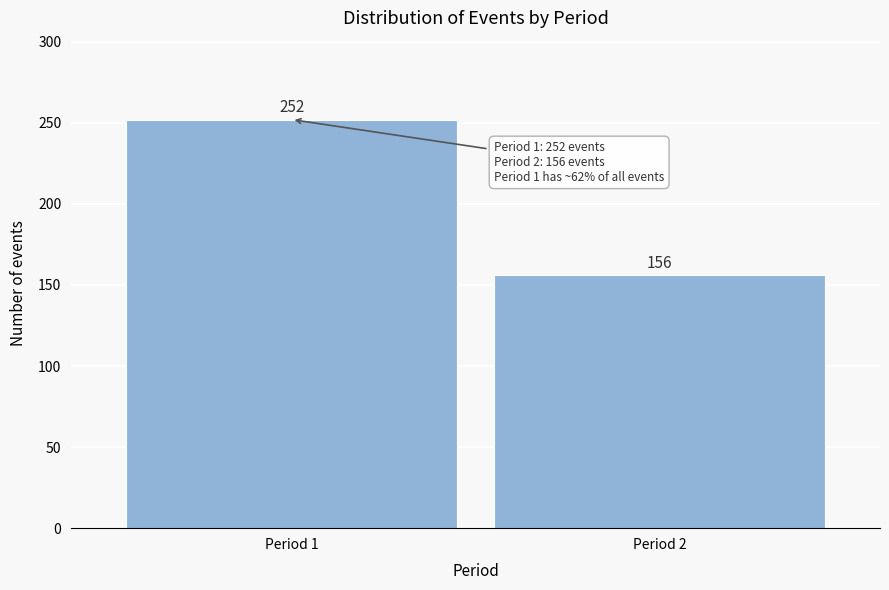

Reading left to right, transcribe all the data shown in this chart.

Period 1=252	Period 2=156